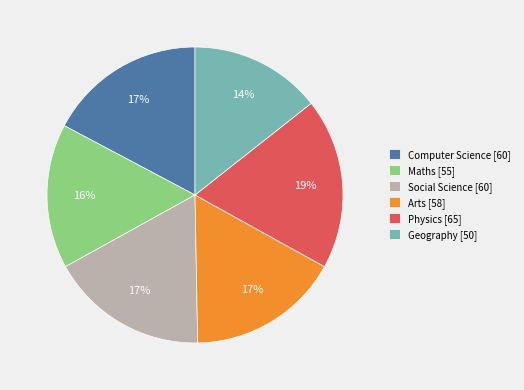

To the nearest percent, what portion does Social Science [60] represent?

17%